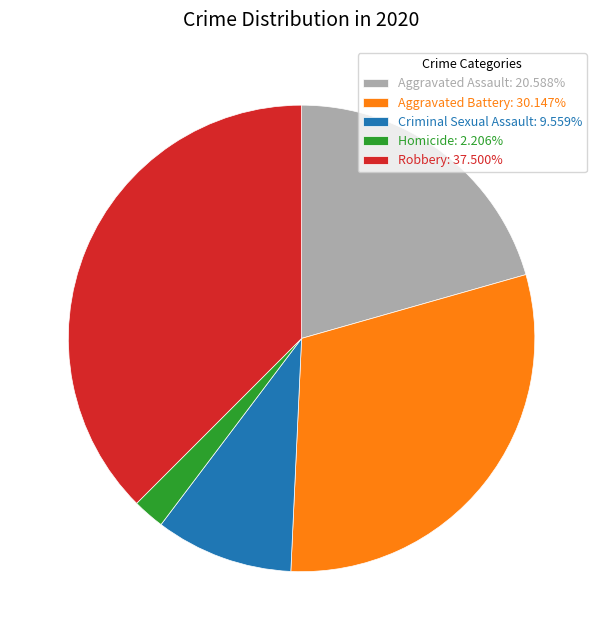

Rank the categories by value from lowest to highest.

Homicide, Criminal Sexual Assault, Aggravated Assault, Aggravated Battery, Robbery